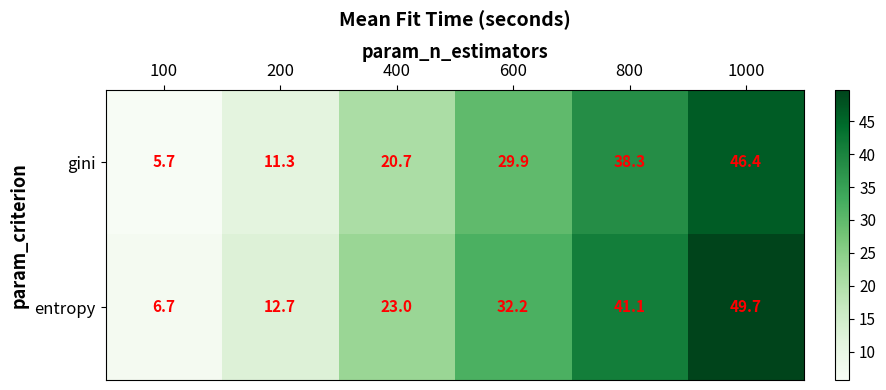

At which category does the chart reach its peak across all series?

1000